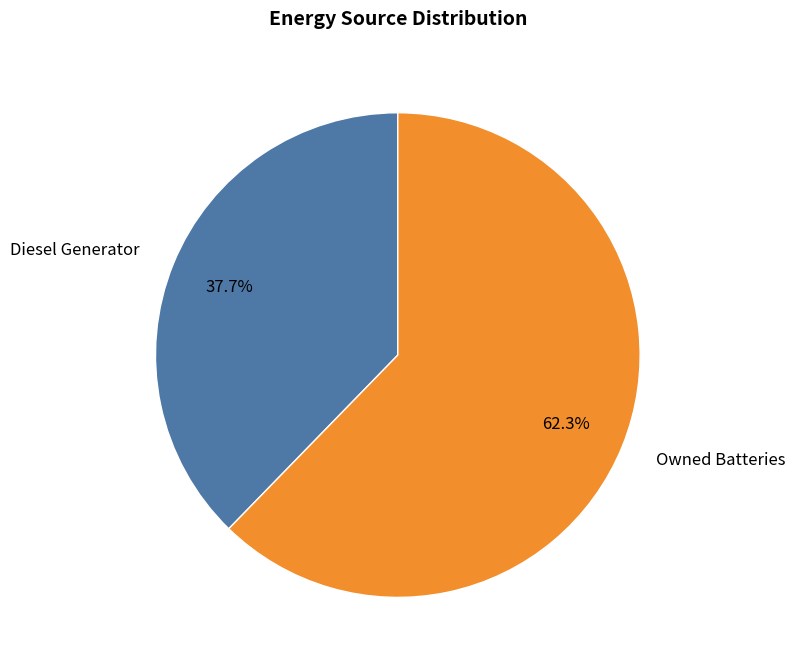

What is the largest slice in the pie chart?

Owned Batteries